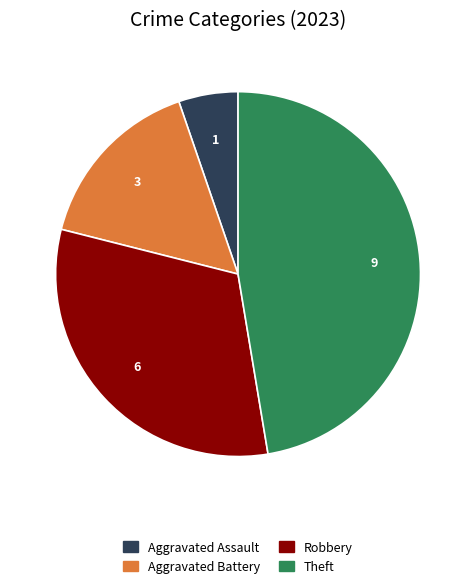

Is there any slice that represents more than half of the pie?

No